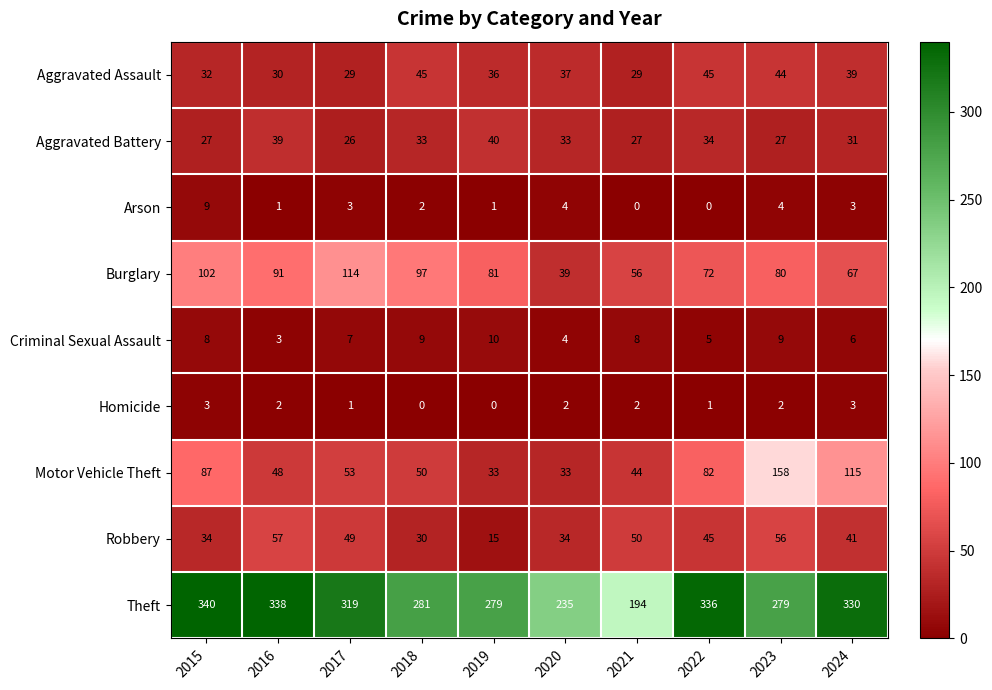

Where does the Aggravated Assault series first go above 37?

2018